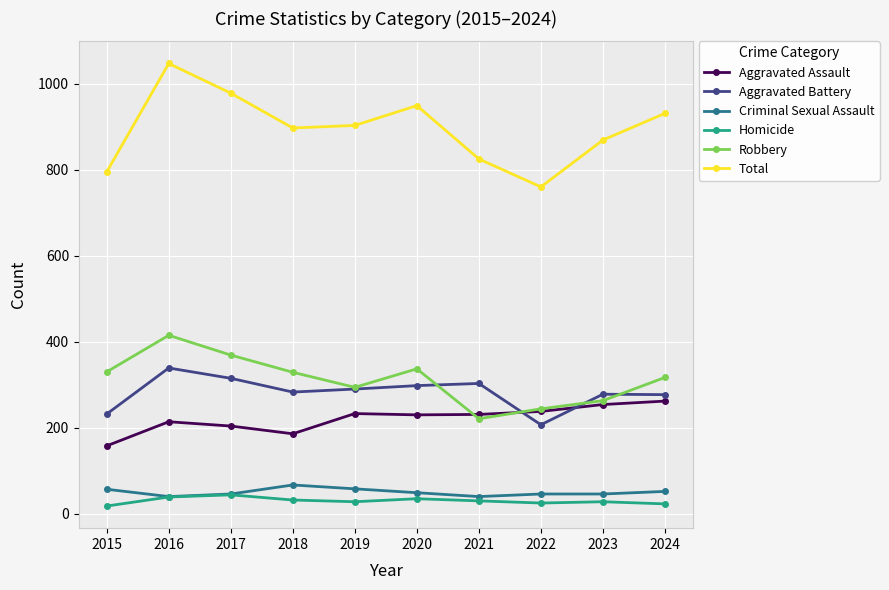

True or false: Robbery and Criminal Sexual Assault cross at least once.

False